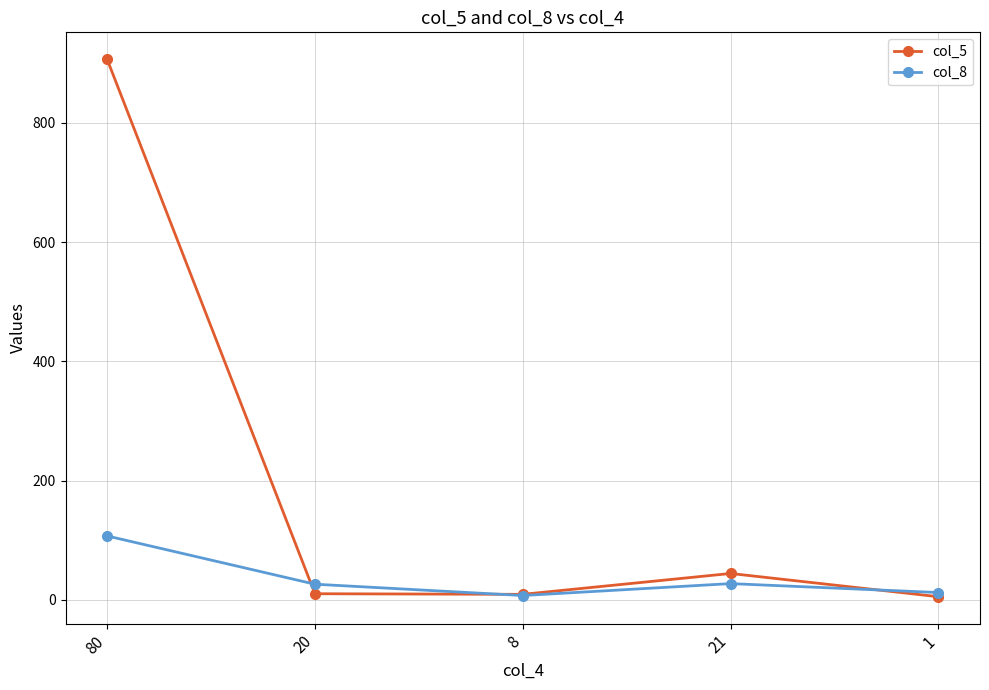

Rank the series by their average value, from lowest to highest.

col_8, col_5